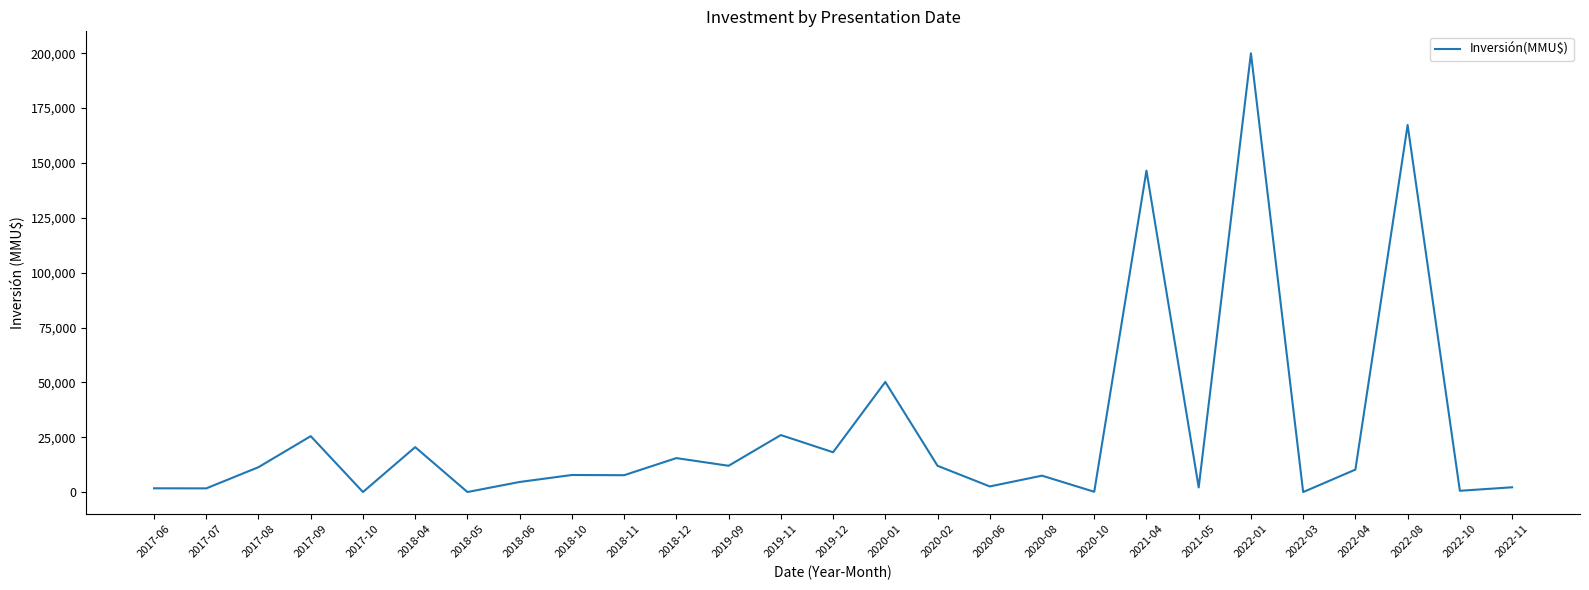

Is this an area chart (filled region under the line)?

No